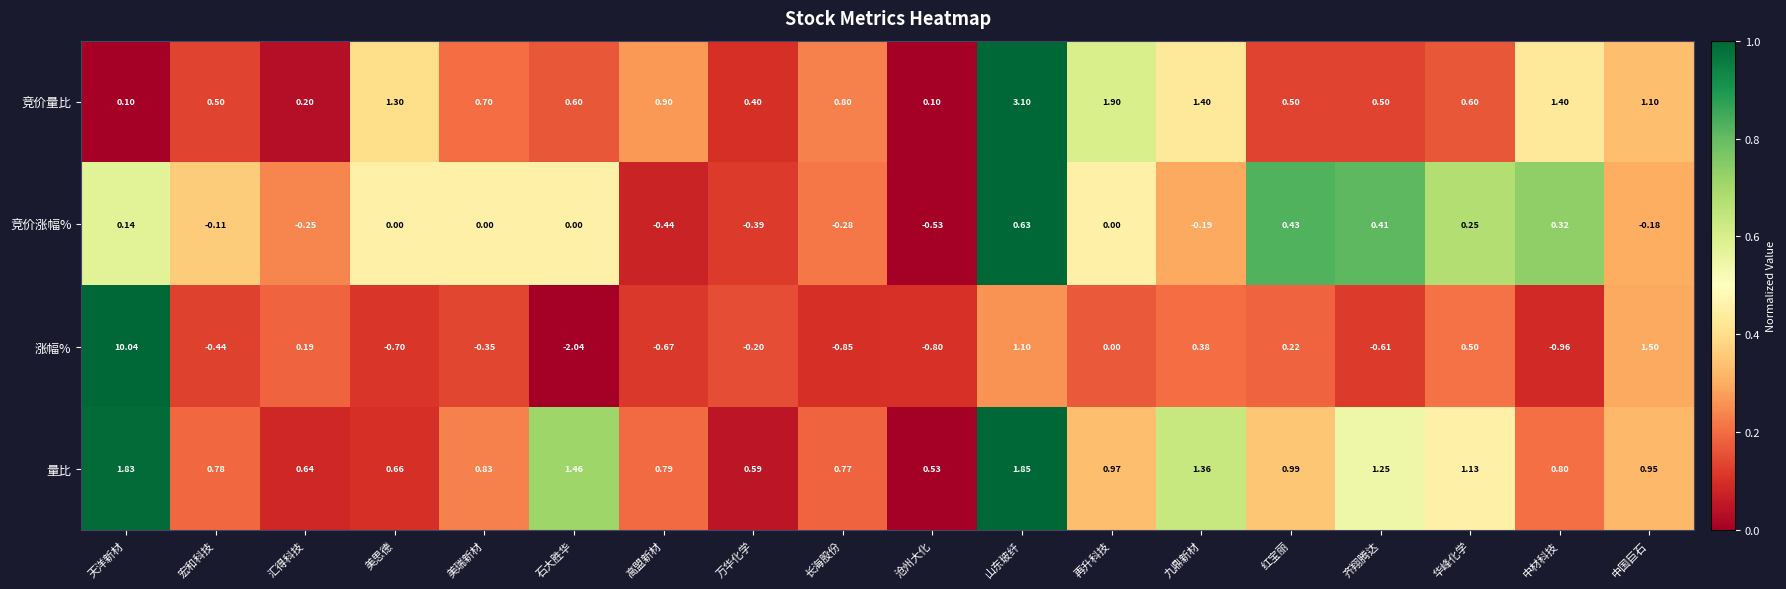

Which series has the largest range (max minus min)?

涨幅%